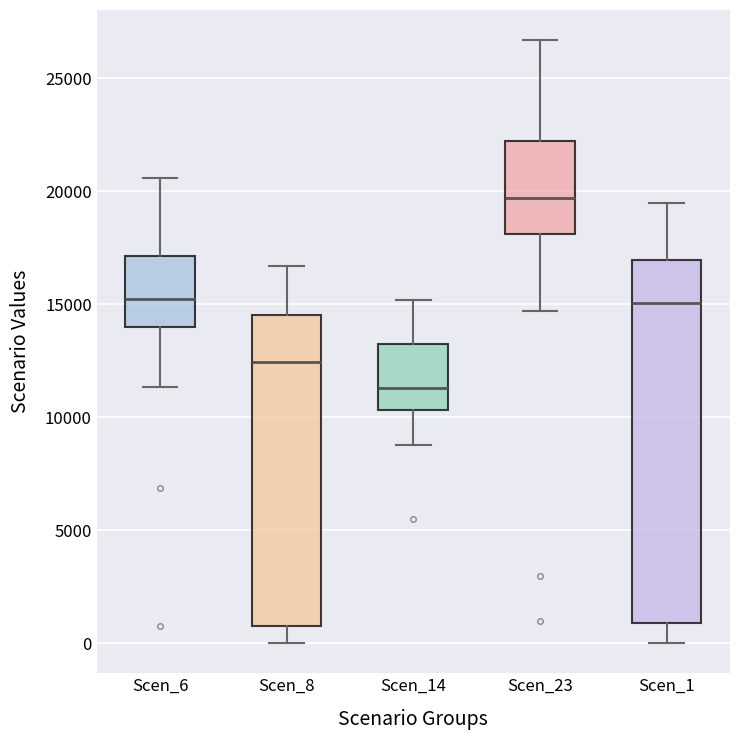

Reading left to right, read every box against the y-axis: the position of its median line, the range the box covers, and the ends of its whiskers. The values are not printed on the chart, so give them approximately, as read against the axis.

Scen_6: median 15000, box 14000 to 17000, whiskers 11500 to 20500
Scen_8: median 12500, box 1000 to 14500, whiskers 0 to 16500
Scen_14: median 11500, box 10500 to 13000, whiskers 9000 to 15000
Scen_23: median 19500, box 18000 to 22000, whiskers 14500 to 26500
Scen_1: median 15000, box 1000 to 17000, whiskers 0 to 19500